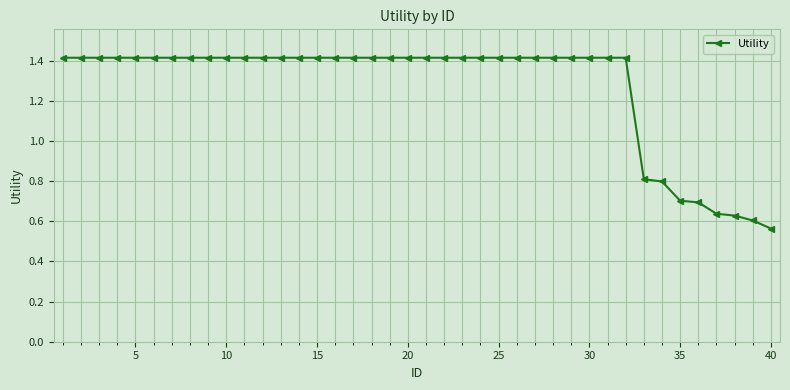

What is the maximum value shown in the chart?

1.4